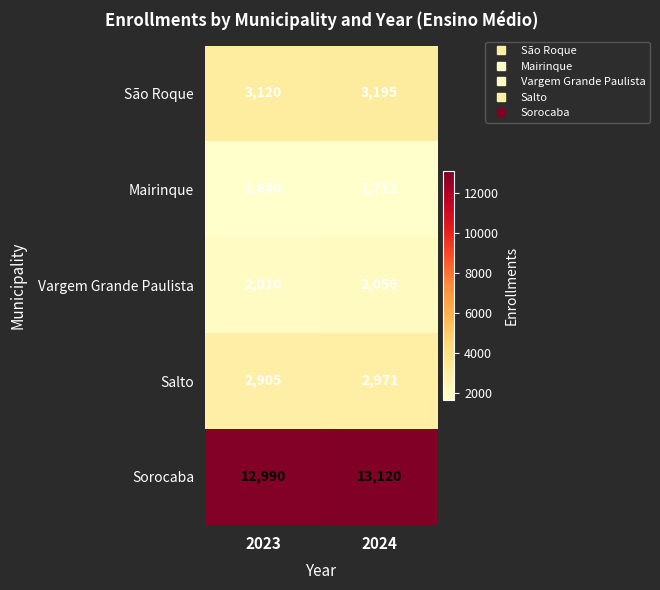

Read the Sorocaba value at 2024, to the nearest 50.

13100